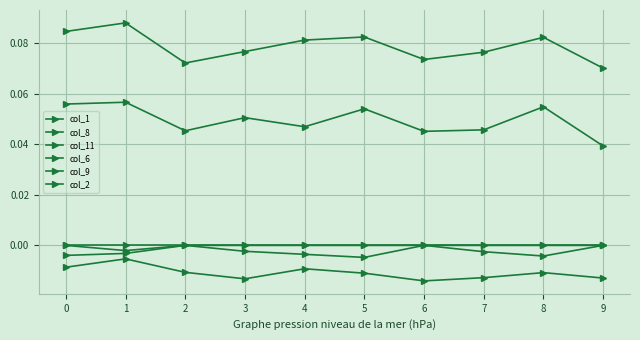

True or false: col_2 and col_9 cross at least once.

False